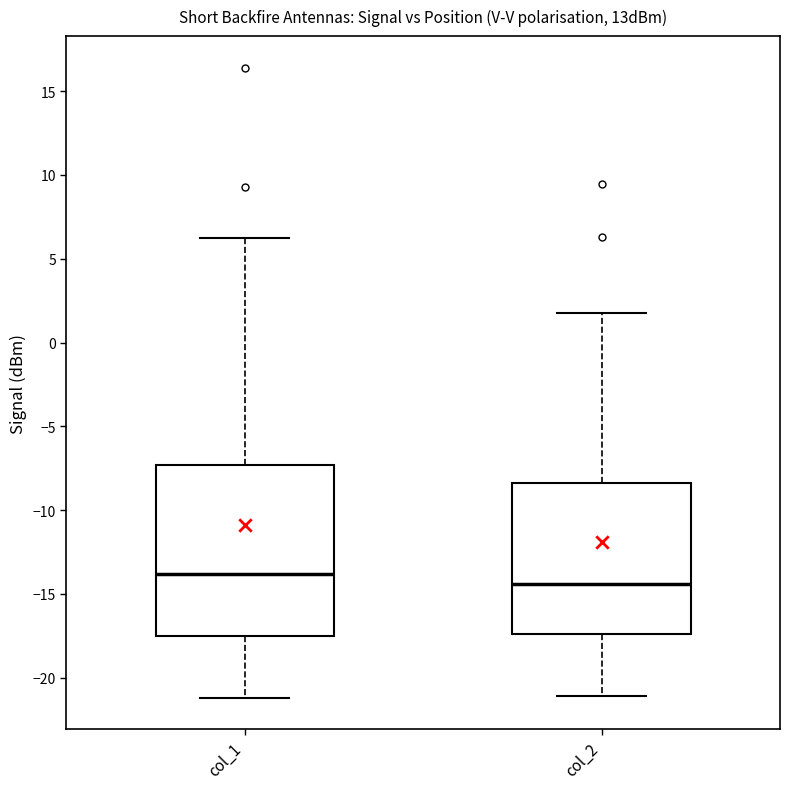

Where is the lower edge of the box for col_1 on the y-axis? The values are not printed on the chart, so give them approximately, as read against the axis.

-17.5